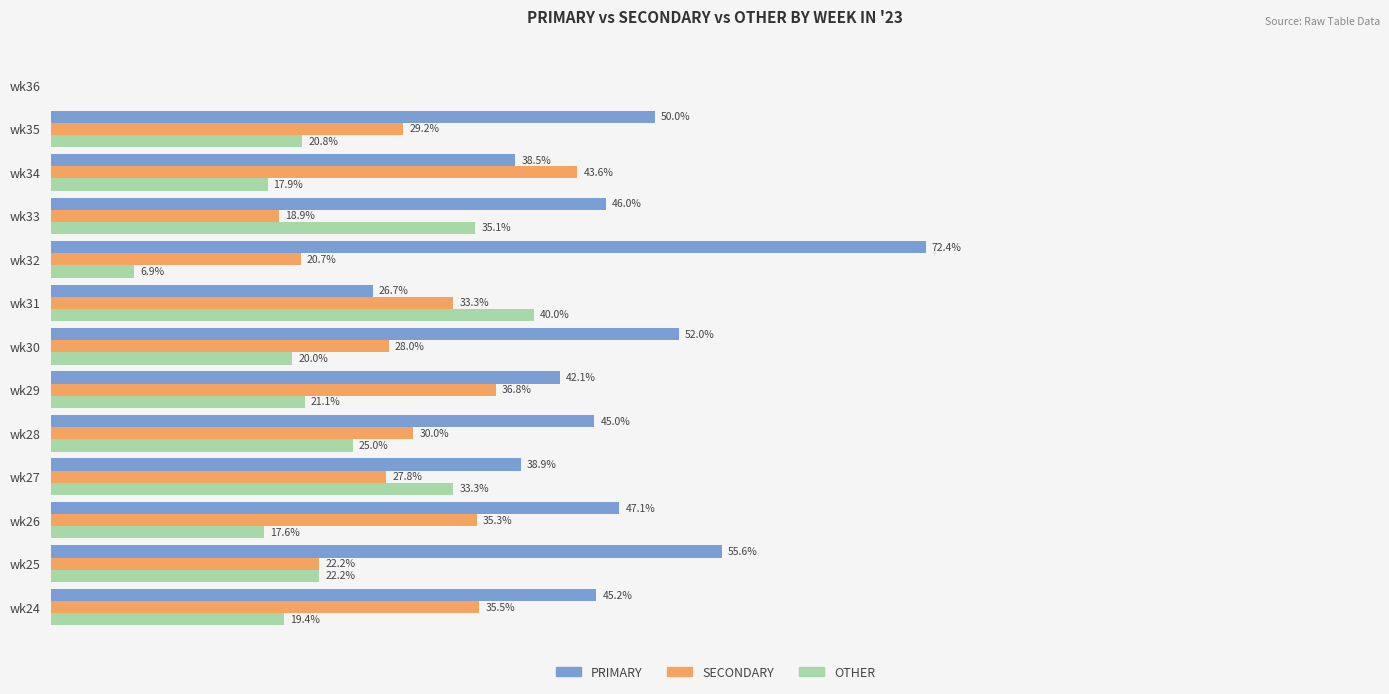

Is the value of PRIMARY at wk32 greater than the value of OTHER at wk25?

Yes